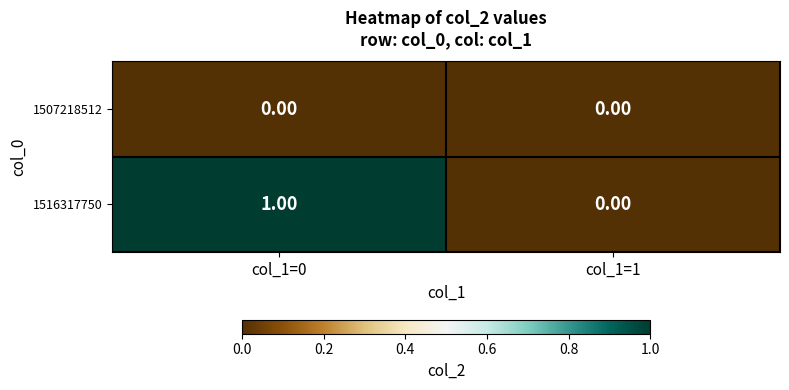

List the series in order of their peak value, highest first.

1516317750, 1507218512